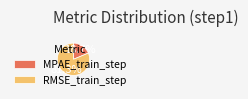

Which slice represents more than half of the pie?

RMSE_train_step